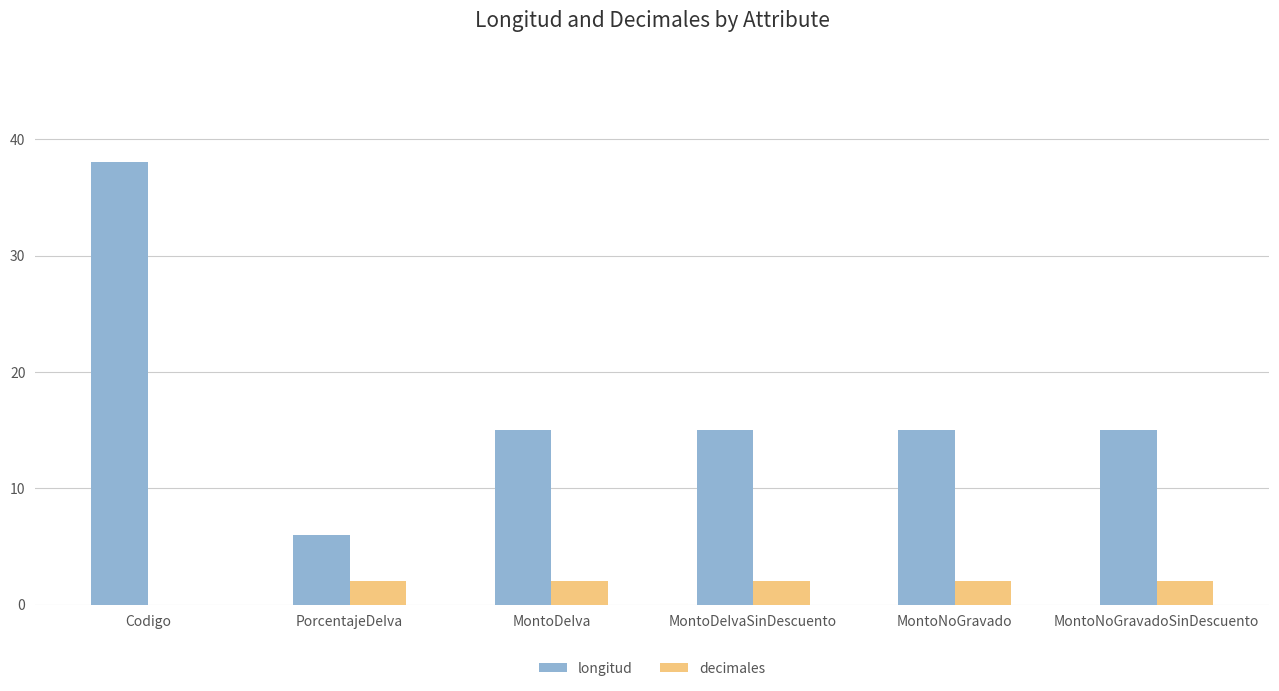

Are the bars horizontal?

No